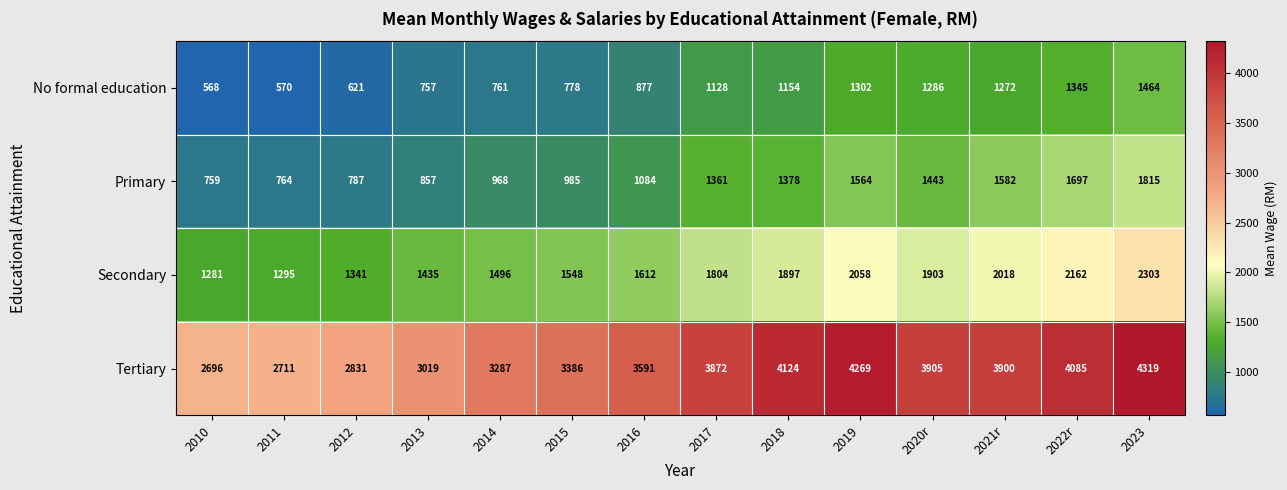

Which series has the widest spread of values?

Tertiary